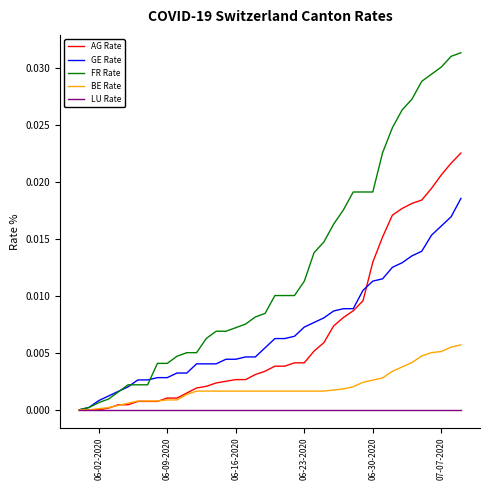

Does the chart have visible grid lines?

No